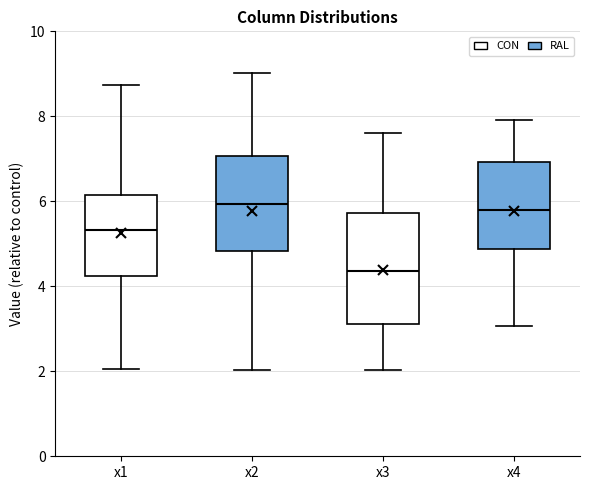

Reading left to right, transcribe this box plot: for each box, give where its median line is, the range the box spans, and where its two whiskers end, as read against the y-axis. The values are not printed on the chart, so give them approximately, as read against the axis.

x1: median 5.4, box 4.2 to 6.2, whiskers 2.0 to 8.8
x2: median 6.0, box 4.8 to 7.0, whiskers 2.0 to 9.0
x3: median 4.4, box 3.2 to 5.8, whiskers 2.0 to 7.6
x4: median 5.8, box 4.8 to 7.0, whiskers 3.0 to 8.0